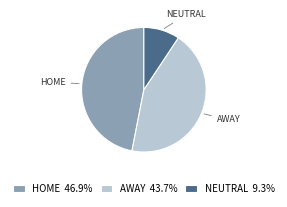

Does AWAY 43.7% represent more than half of the total?

No